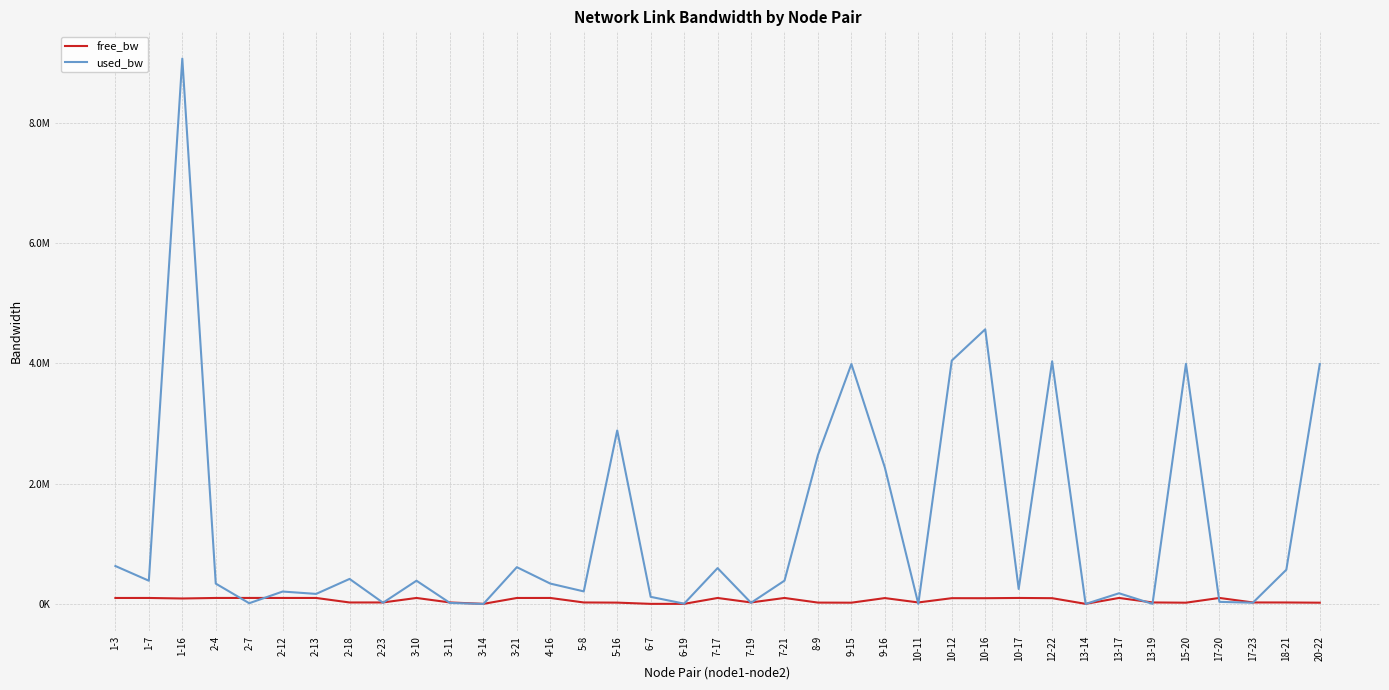

True or false: free_bw has a value of 99612.5 at 7-21.

True